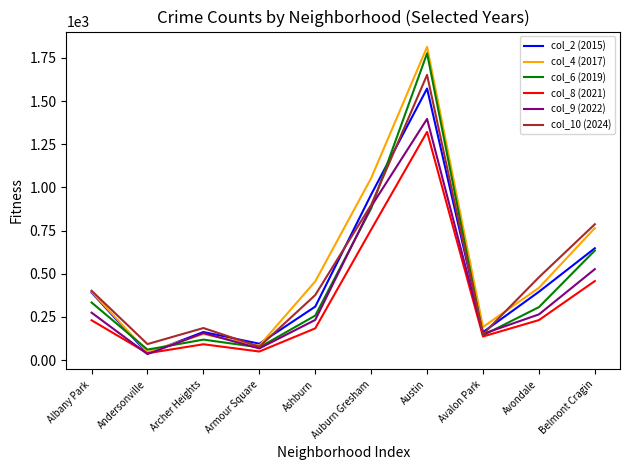

What position from the left is Albany Park?

1